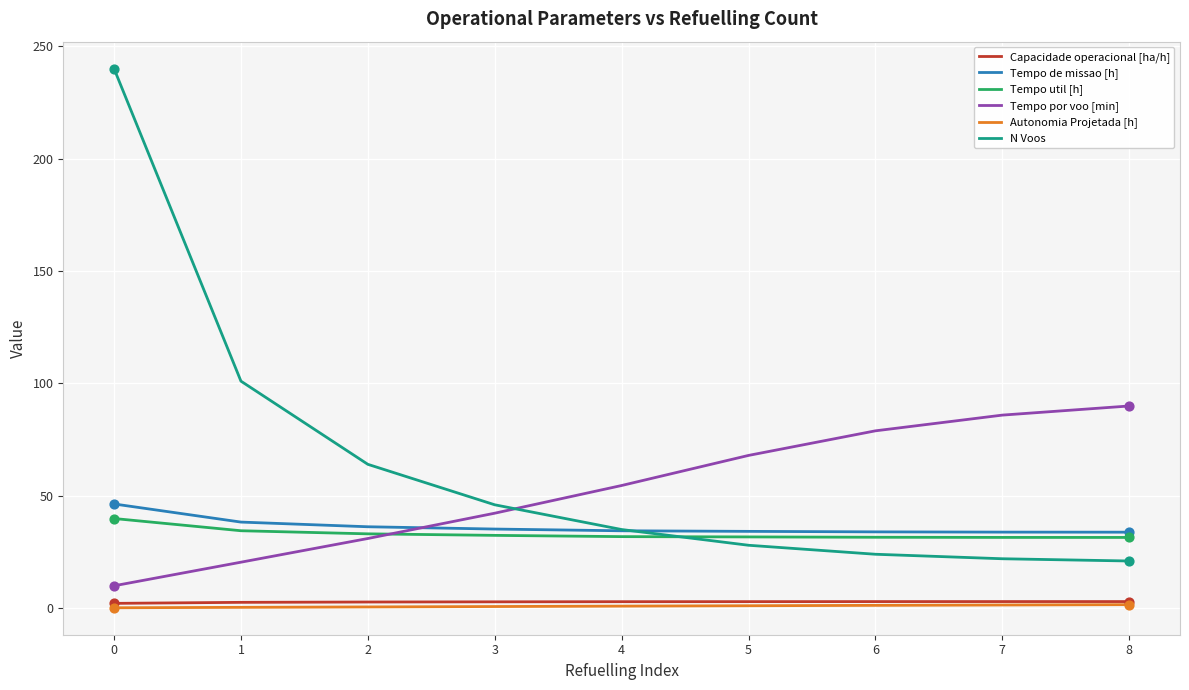

What are all the series names shown in the legend?

Capacidade operacional [ha/h], Tempo de missao [h], Tempo util [h], Tempo por voo [min], Autonomia Projetada [h], N Voos